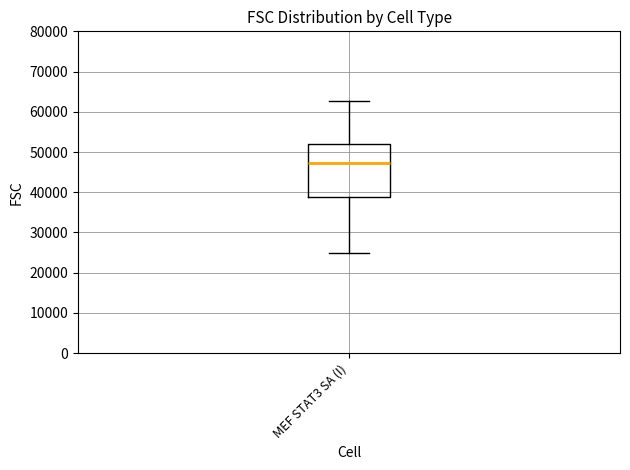

Transcribe this box plot: give where the median line is, the range the box spans, and where the two whiskers end, as read against the y-axis. The values are not printed on the chart, so give them approximately, as read against the axis.

median 47000, box 39000 to 52000, whiskers 25000 to 63000